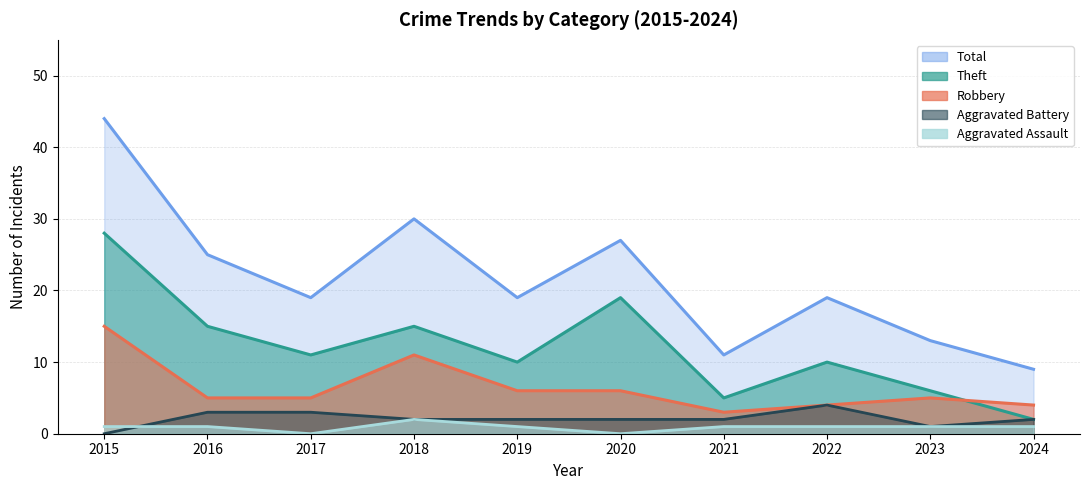

How many interior local valleys does the Aggravated Battery series have?

1